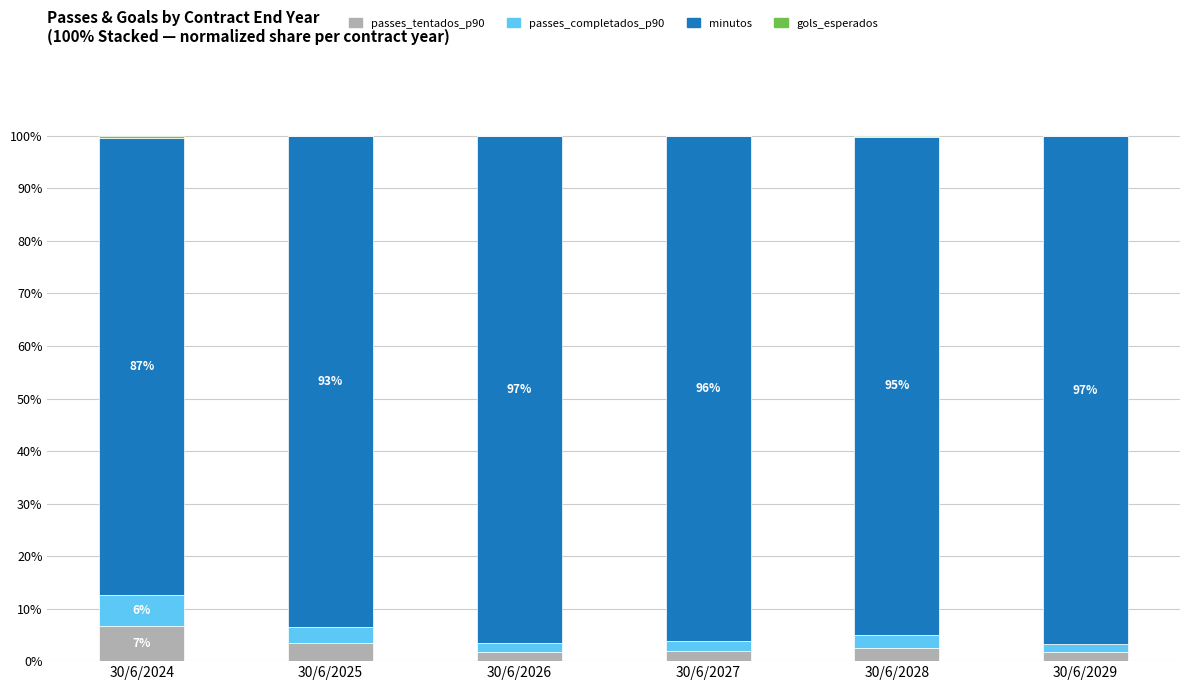

How many distinct data groups are displayed?

4